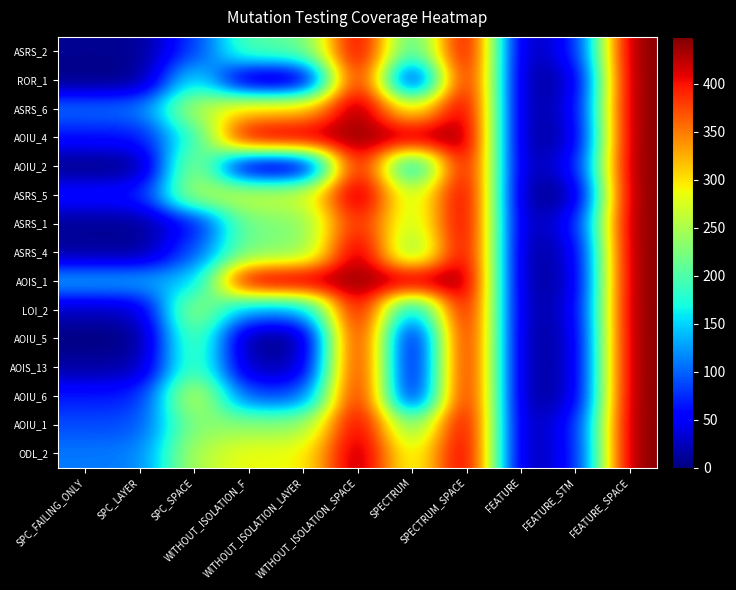

Which has a higher value, SPC_SPACE or WITHOUT_ISOLATION_LAYER?

WITHOUT_ISOLATION_LAYER